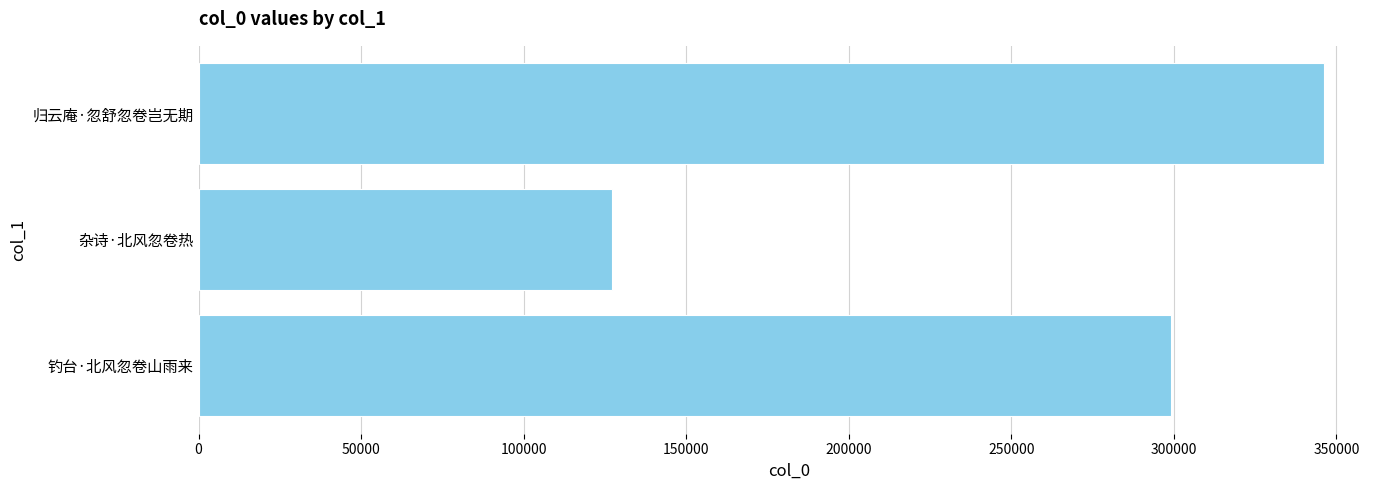

Is it true that the value at 归云庵·忽舒忽卷岂无期 is 346091?

True